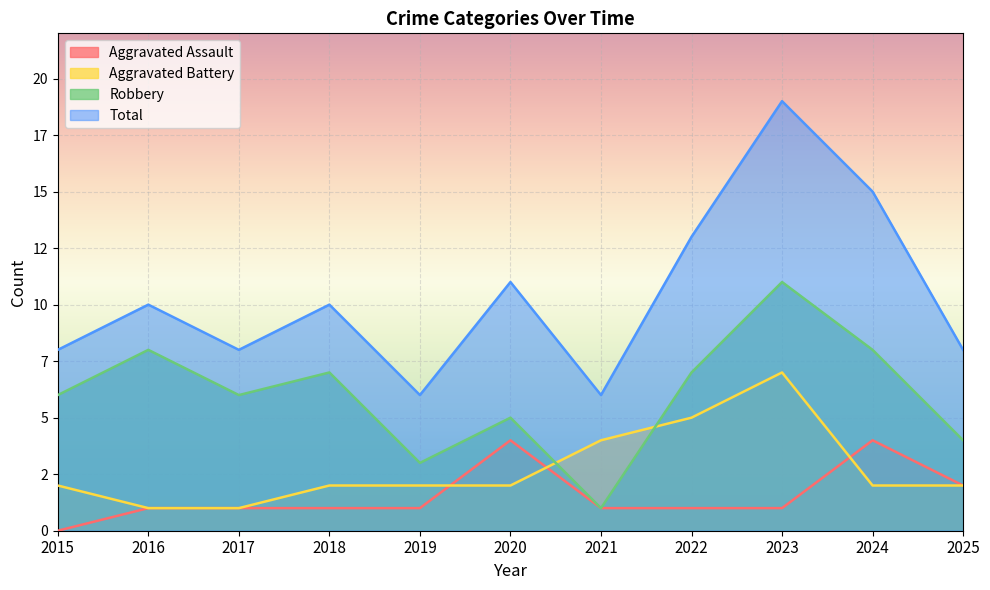

True or false: Total and Aggravated Assault intersect in this chart.

False